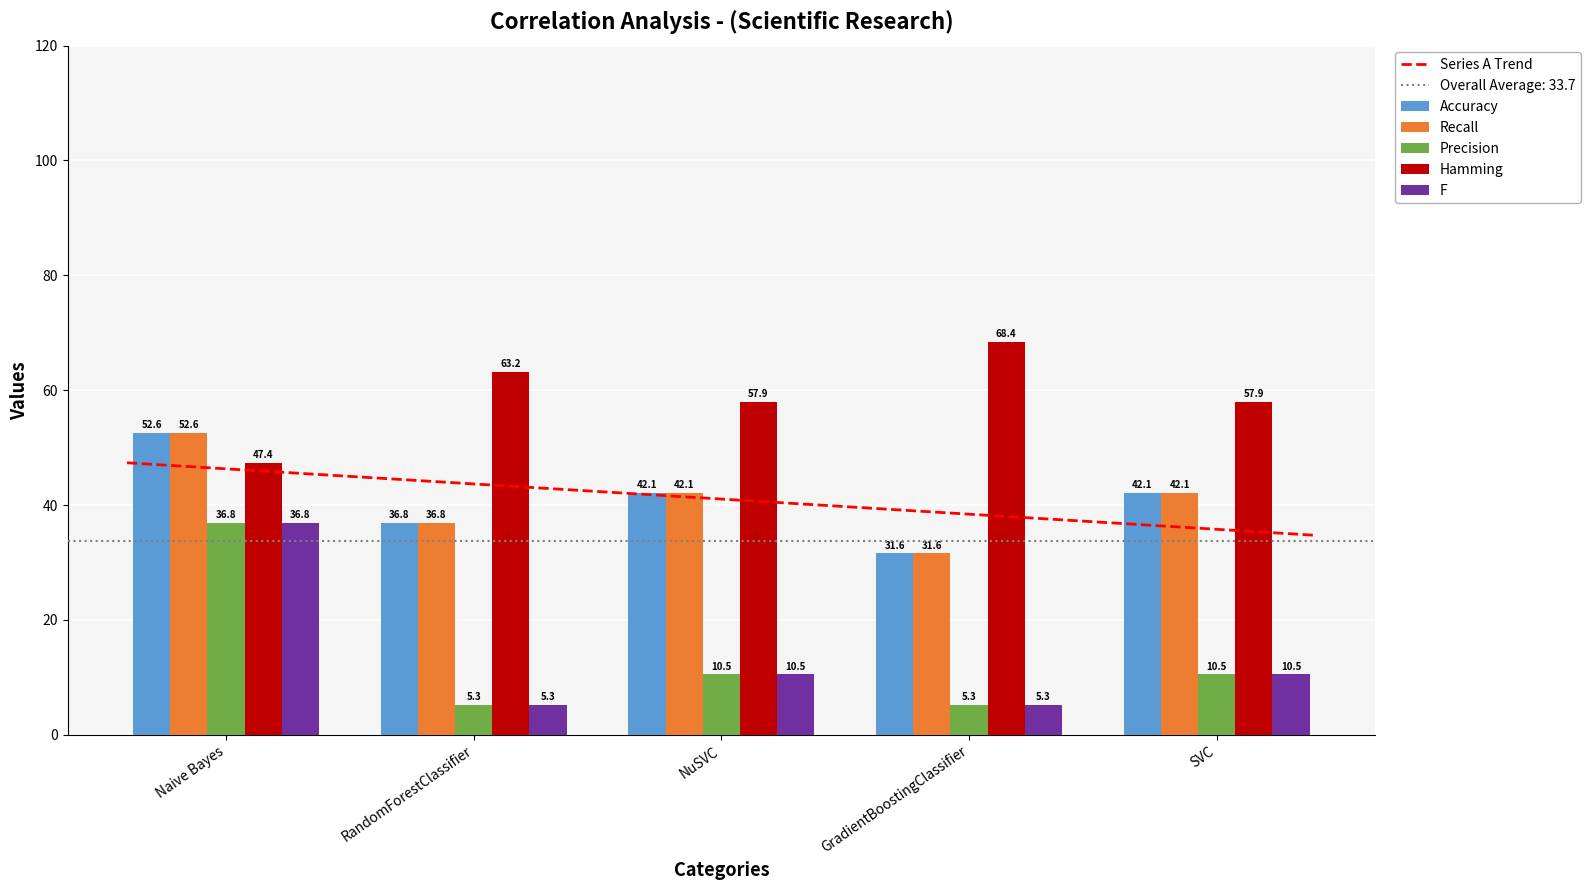

What is the average value of the F series?

13.7